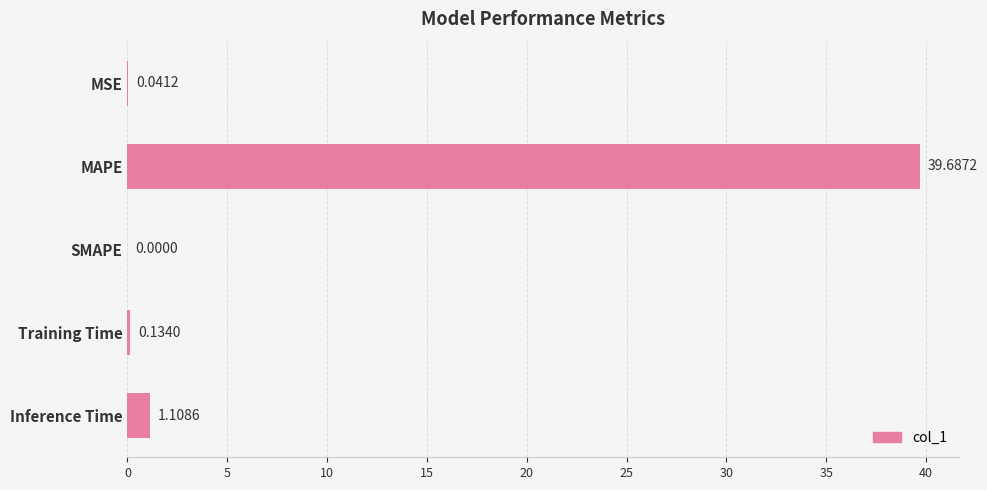

What is the change in value from Training Time to Inference Time?

+1.0